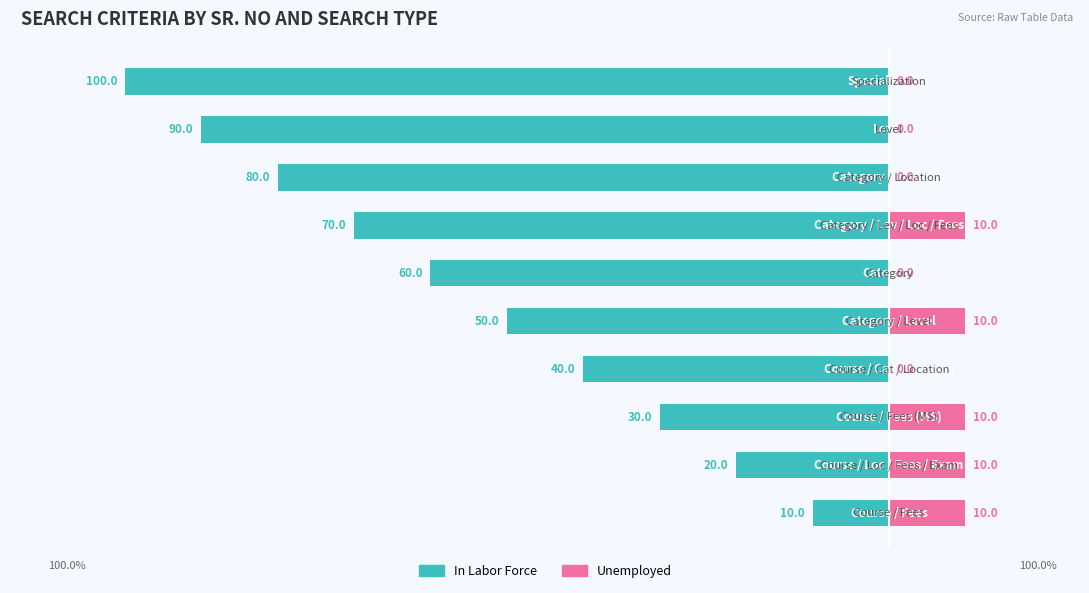

True or false: Unemployed has a value of 0 at 7.

True